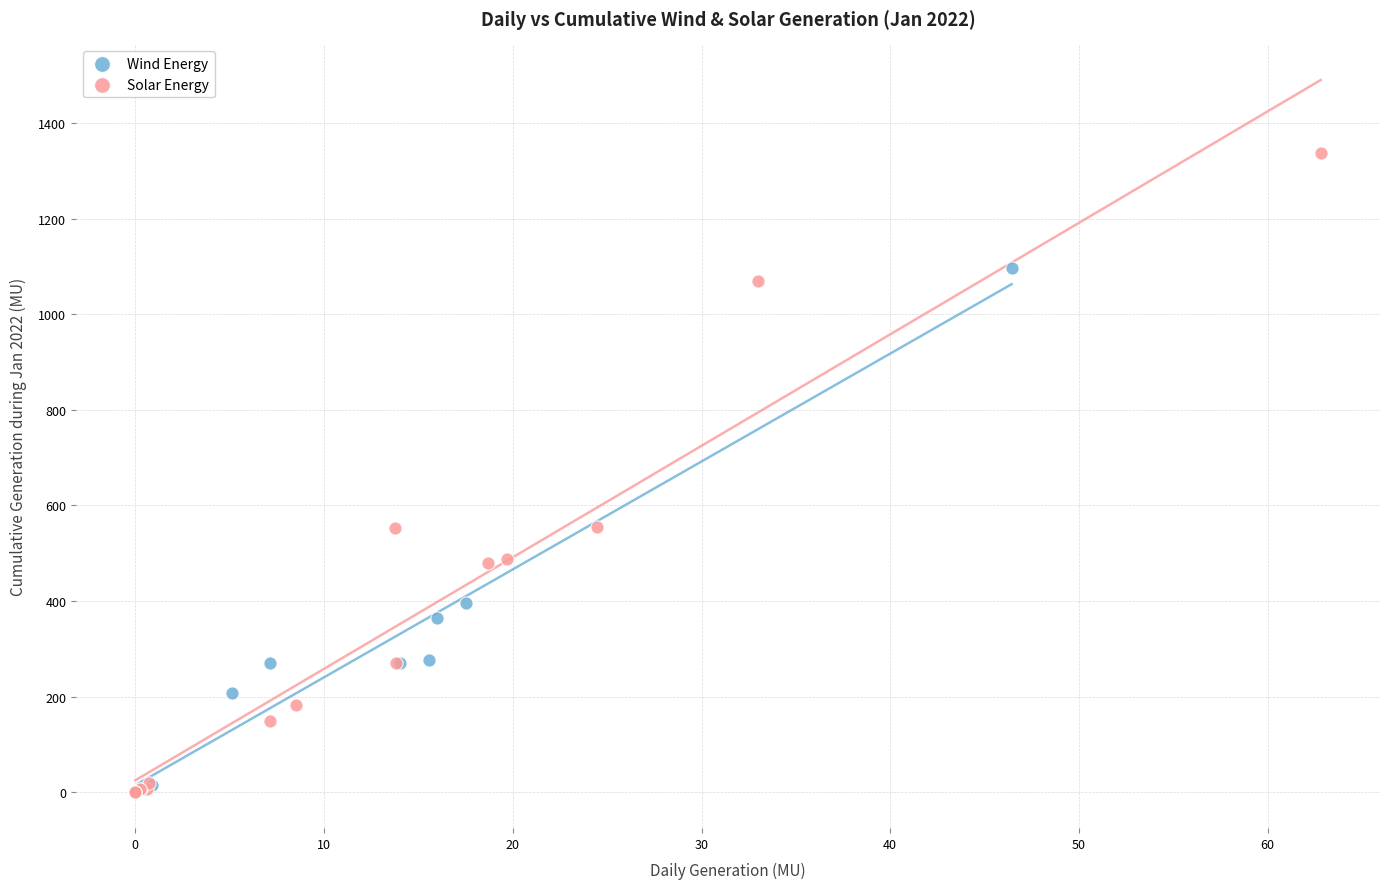

Which series contains the highest Y value?

Solar Energy